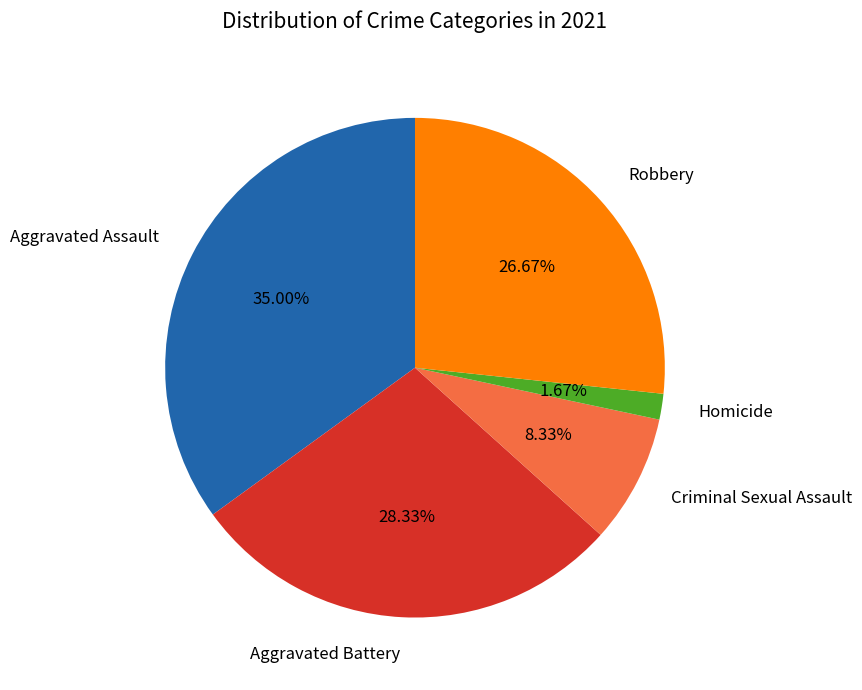

Is there a majority slice in this chart?

No